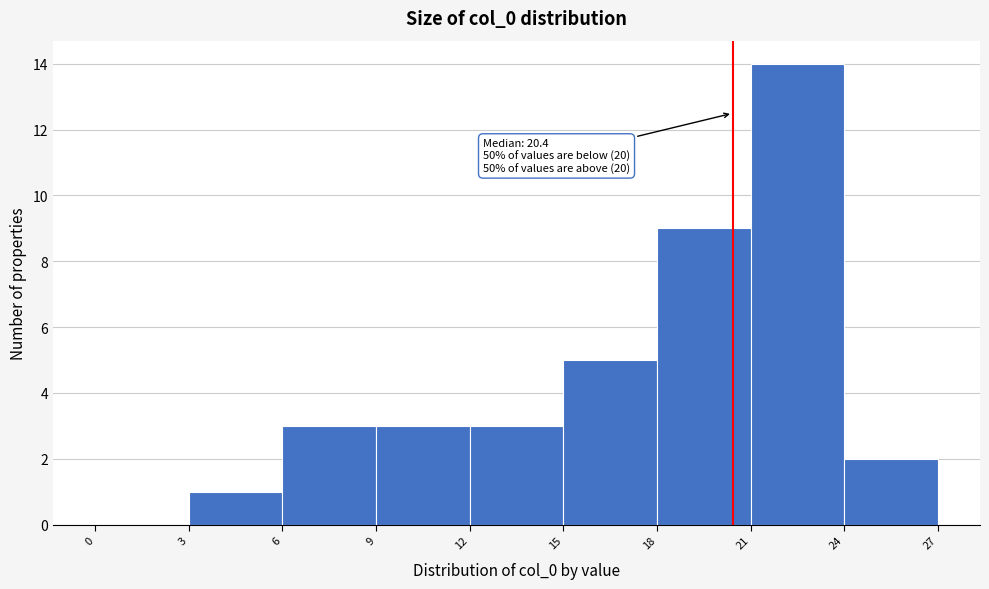

Which range on the x-axis has the tallest bar?

21 to 24